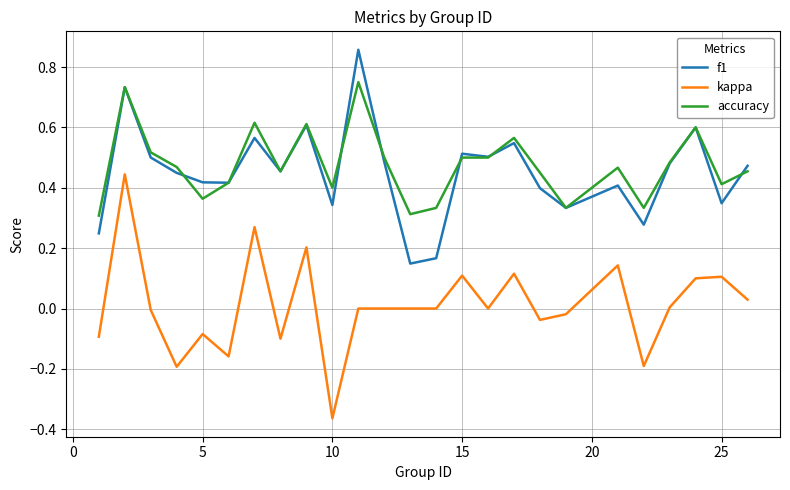

True or false: accuracy and f1 intersect in this chart.

True